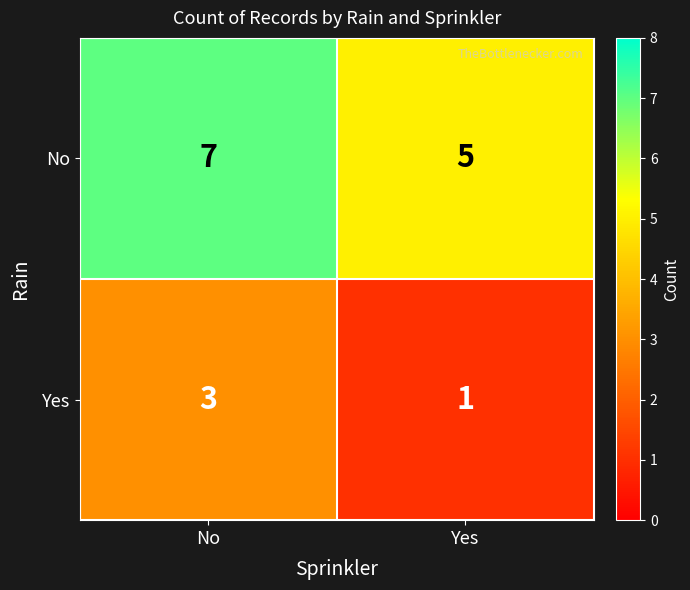

Read the No value at Yes.

5